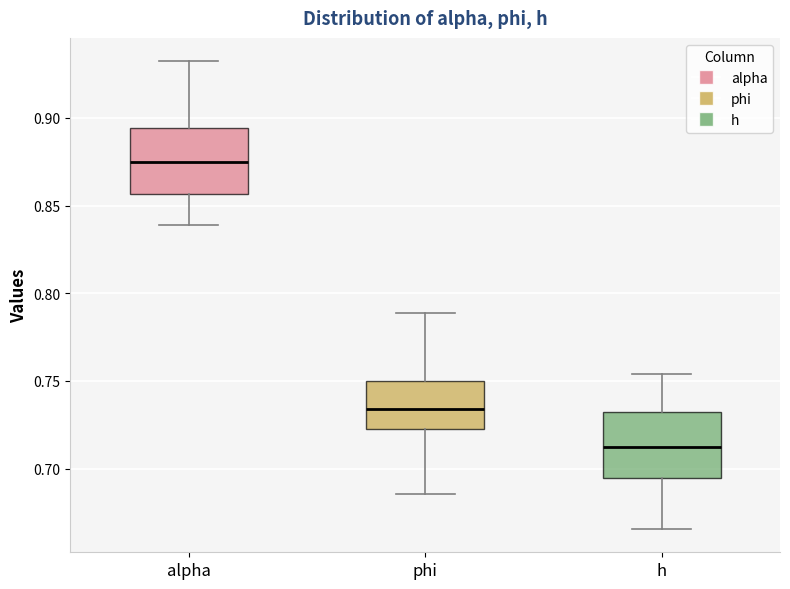

Where does the median line of the box for h sit on the y-axis? The values are not printed on the chart, so give them approximately, as read against the axis.

0.710